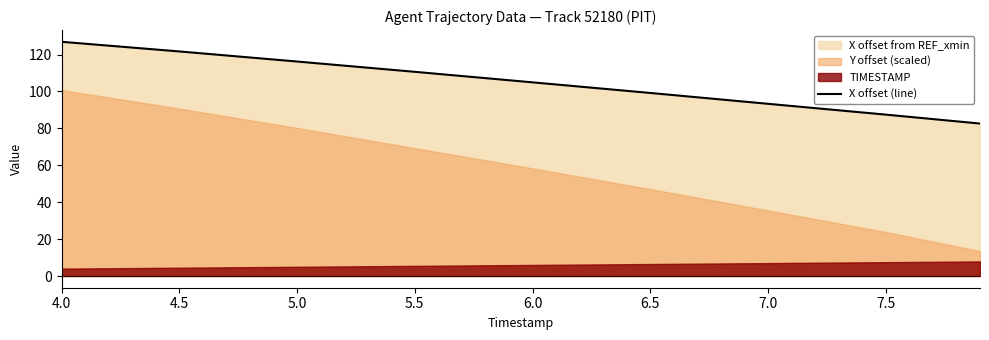

The chart shows a value of 99.2 at 6.5. True or false?

True